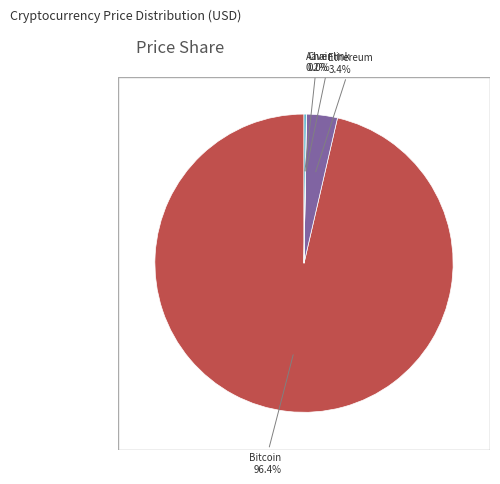

Is there any slice that represents more than half of the pie?

Yes